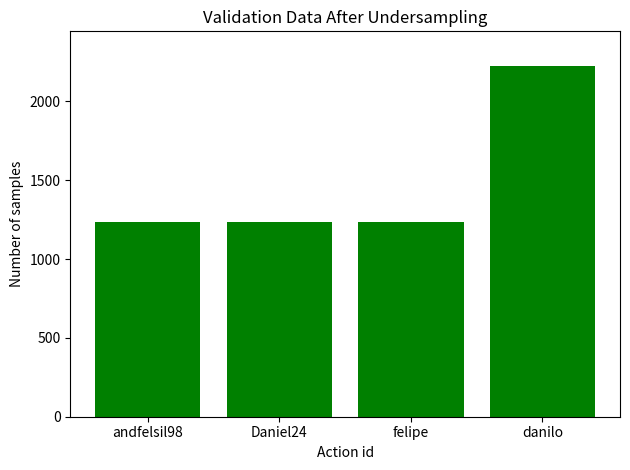

Read the value at Daniel24.

1234